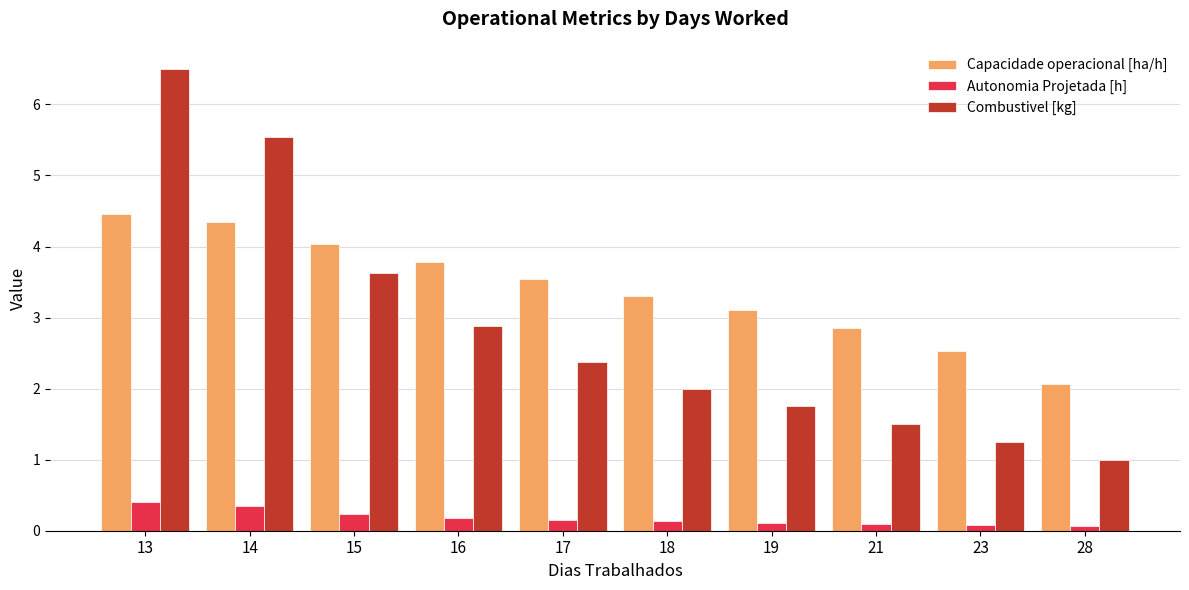

Is it true that Autonomia Projetada [h] equals 0.4 at 13?

True